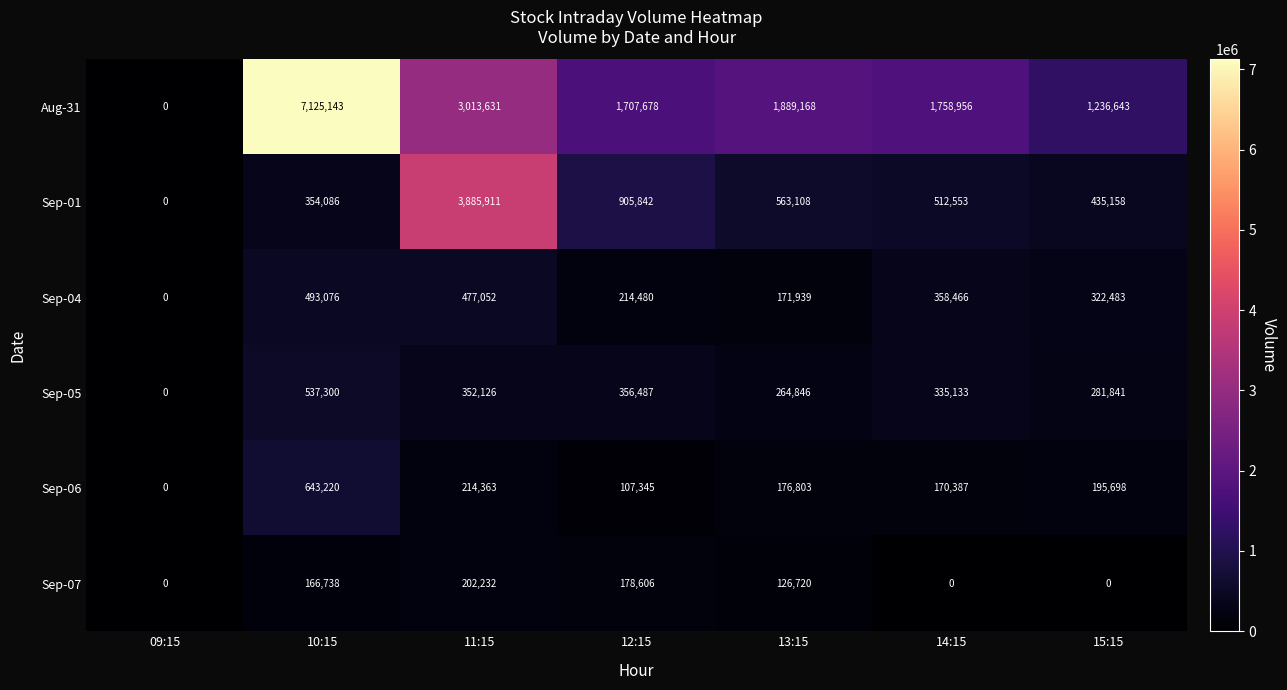

The Sep-01 series shows 0 at 09:15. True or false?

True